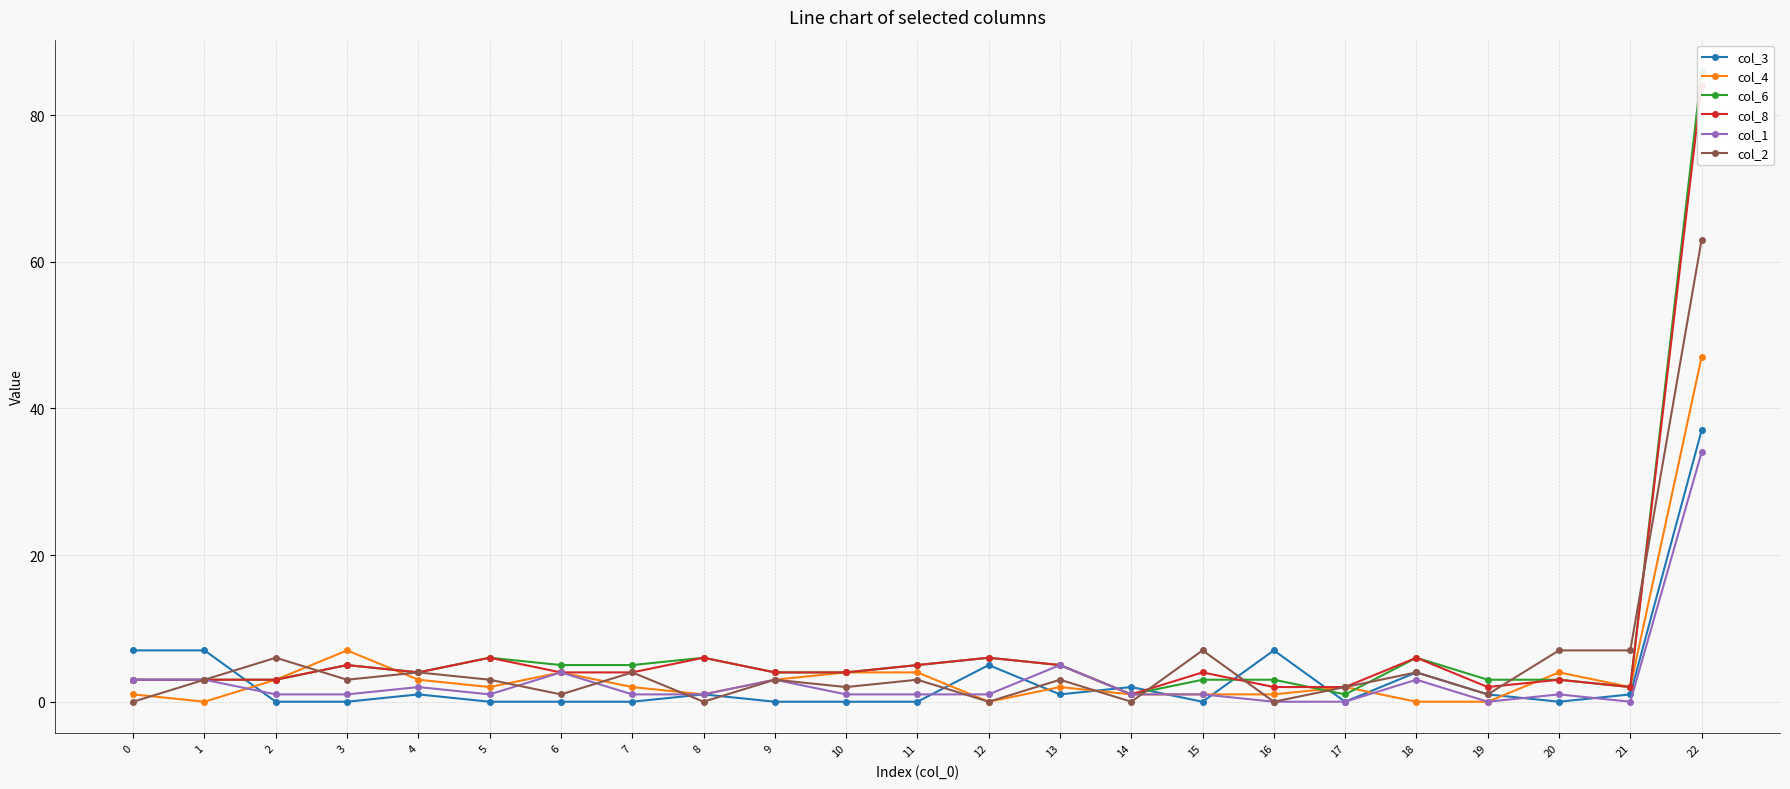

True or false: col_1 and col_6 intersect in this chart.

False